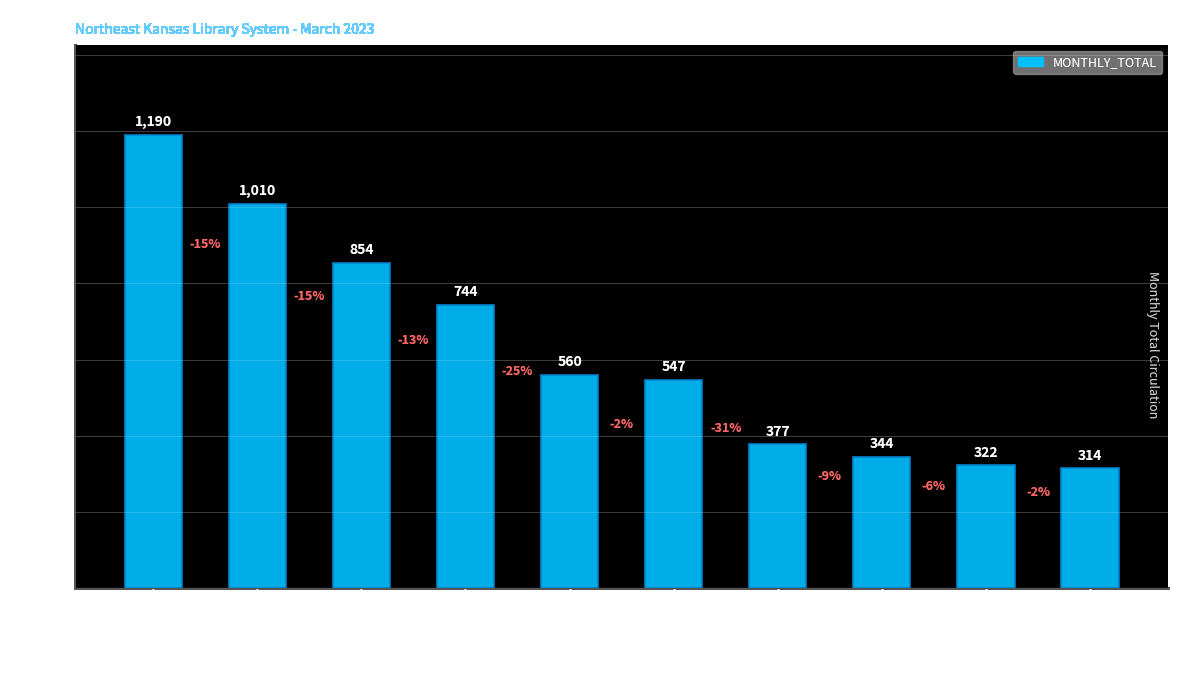

What value does the data have at Bonner Springs City Library, to the nearest 100?

700